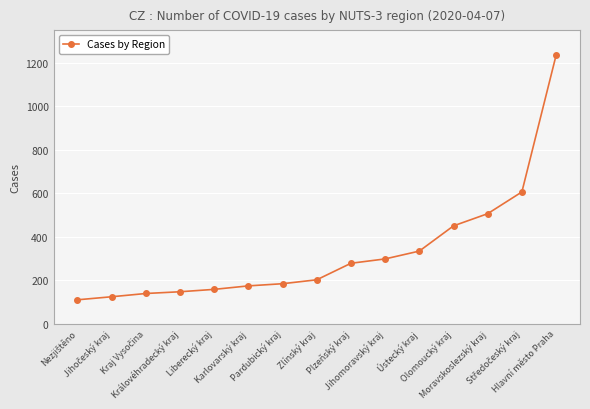

What is the minimum value shown in the chart?

110